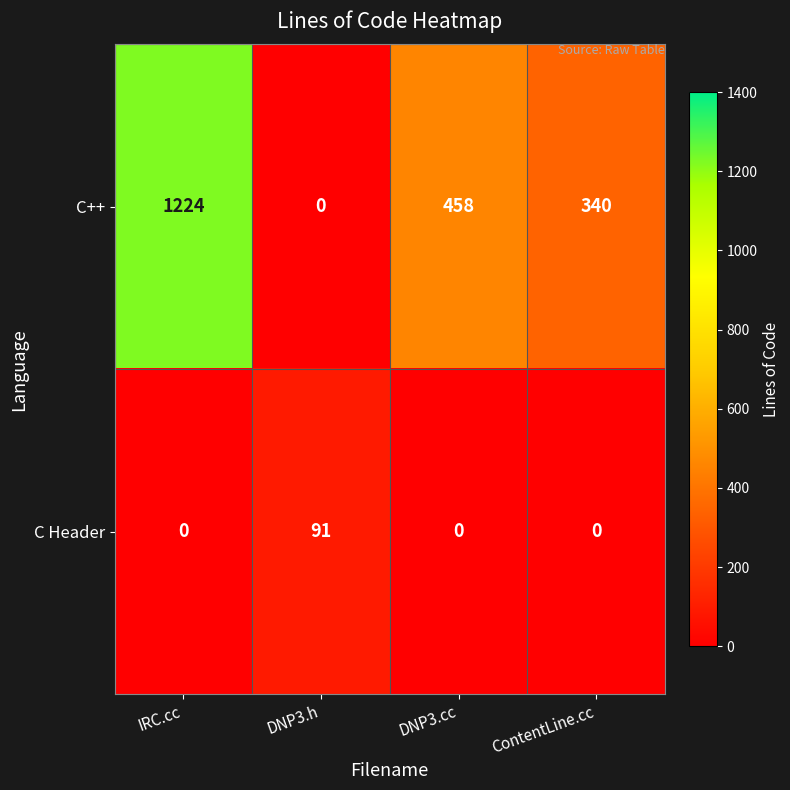

What is the greatest value displayed?

1224